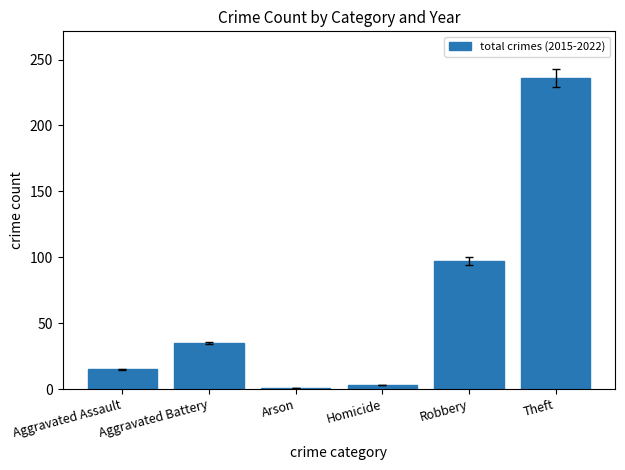

What is the value of the 6th bar from the left?

236